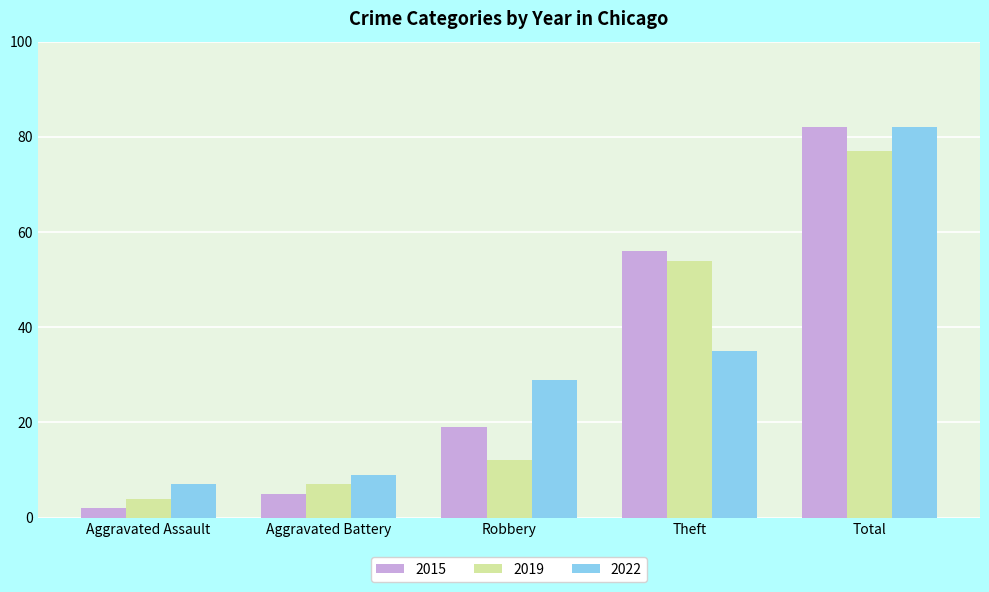

How many distinct data groups are displayed?

3